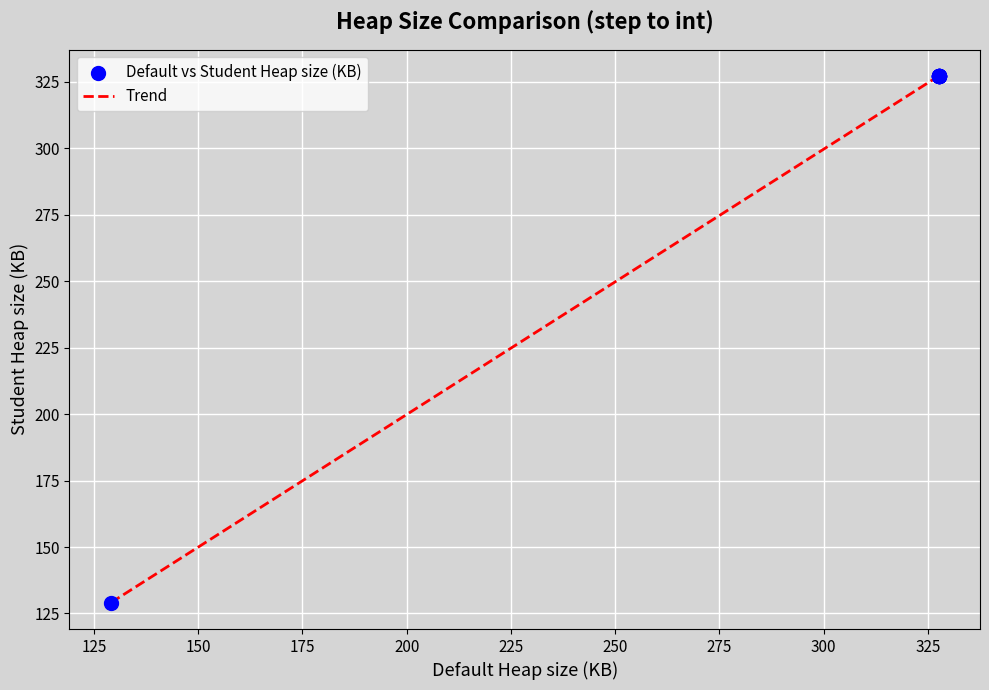

What is the difference between the maximum and minimum values?

198.1